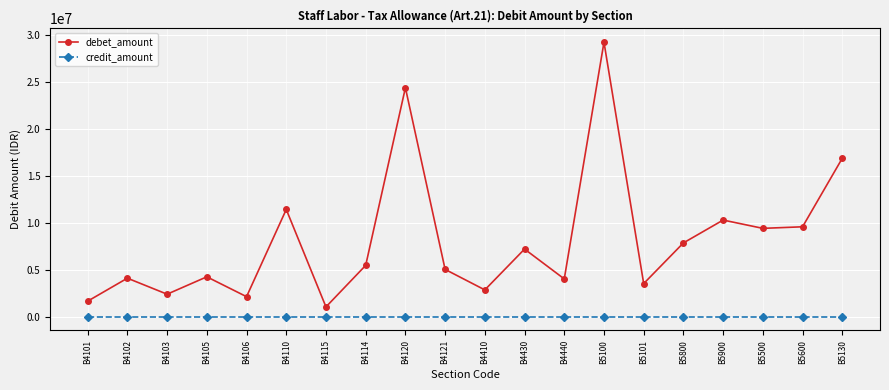

True or false: debet_amount and credit_amount intersect in this chart.

False